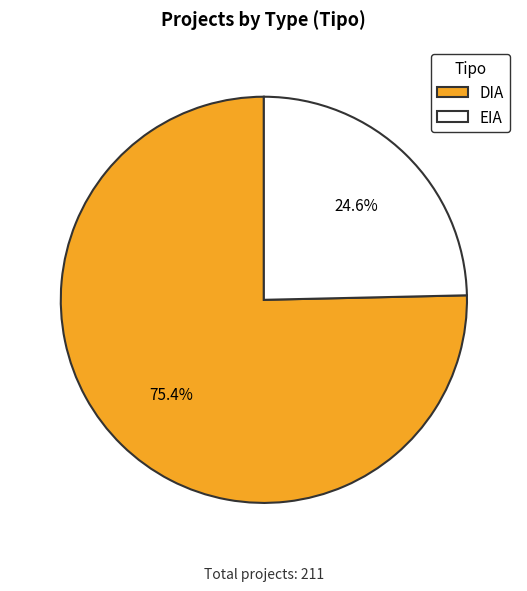

What is the ratio of the value at DIA to the value at EIA?

3.1